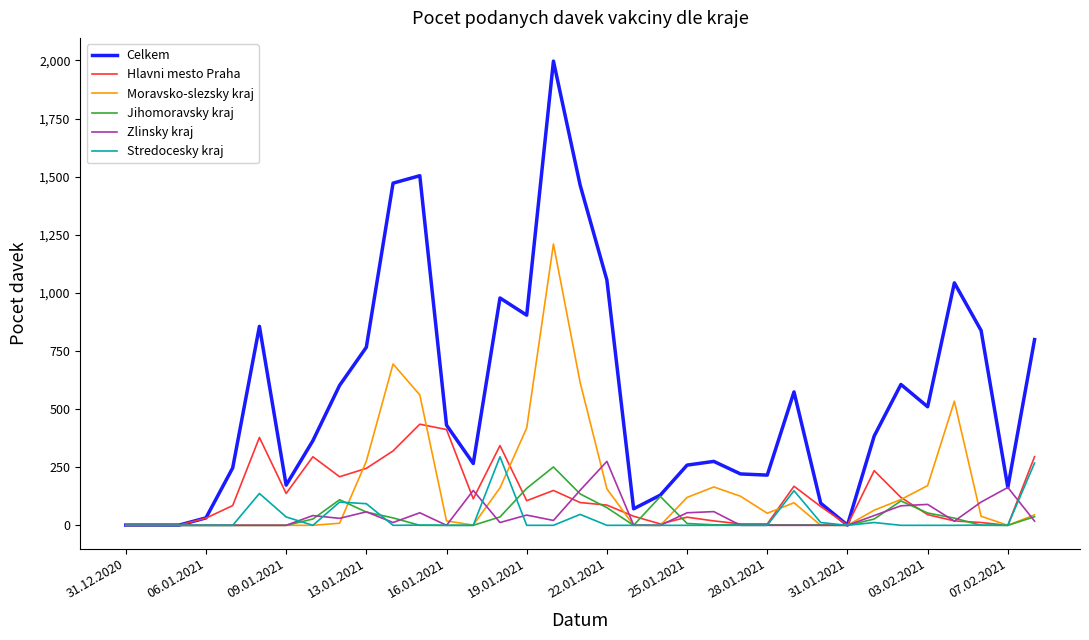

How many series are shown in this chart?

6